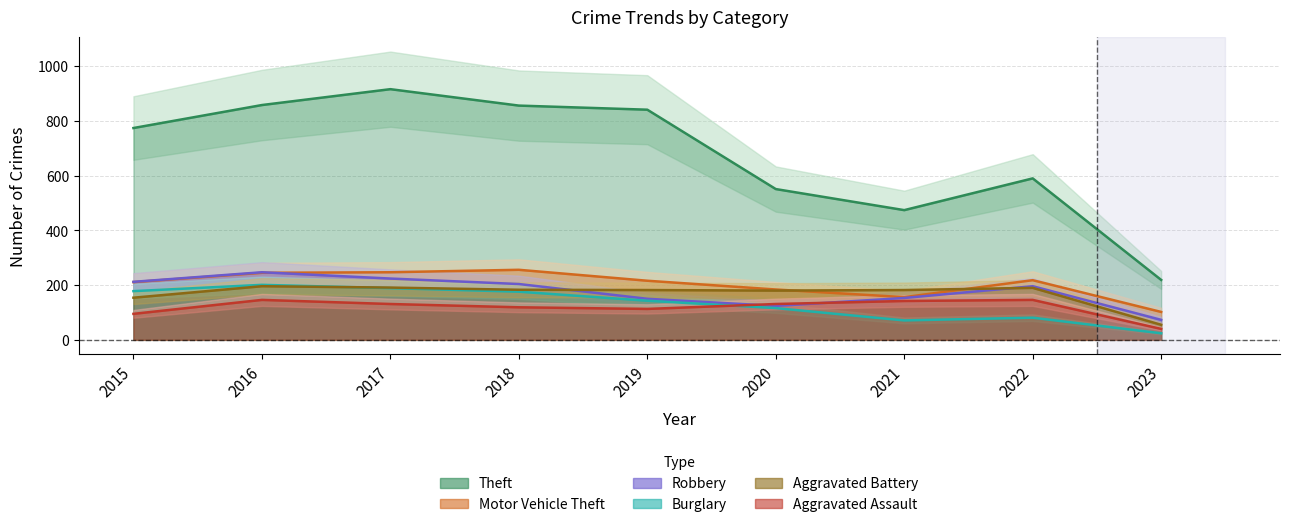

Which series has the largest total across all categories?

Theft